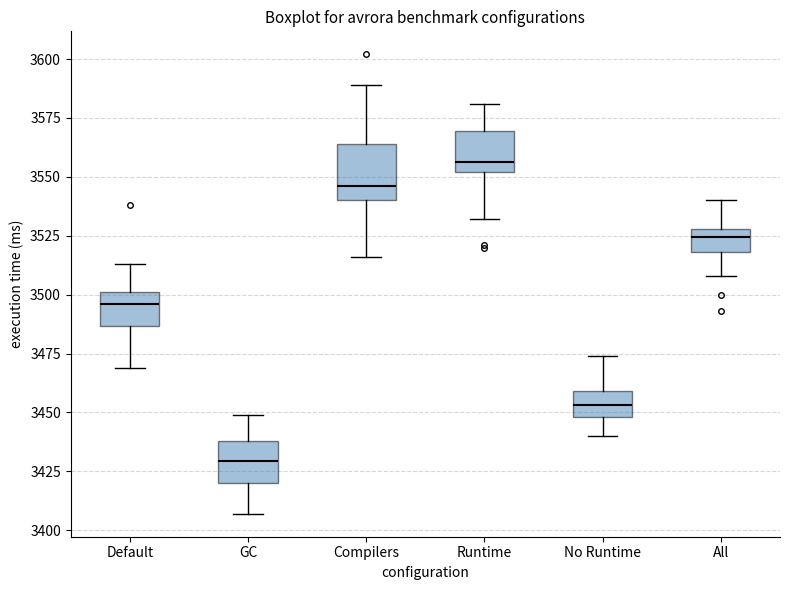

Reading left to right, read every box against the y-axis: the position of its median line, the range the box covers, and the ends of its whiskers. The values are not printed on the chart, so give them approximately, as read against the axis.

Default: median 3495, box 3485 to 3500, whiskers 3470 to 3515
GC: median 3430, box 3420 to 3440, whiskers 3405 to 3450
Compilers: median 3545, box 3540 to 3565, whiskers 3515 to 3590
Runtime: median 3555, box 3550 to 3570, whiskers 3530 to 3580
No Runtime: median 3455, box 3450 to 3460, whiskers 3440 to 3475
All: median 3525, box 3520 to 3530, whiskers 3510 to 3540